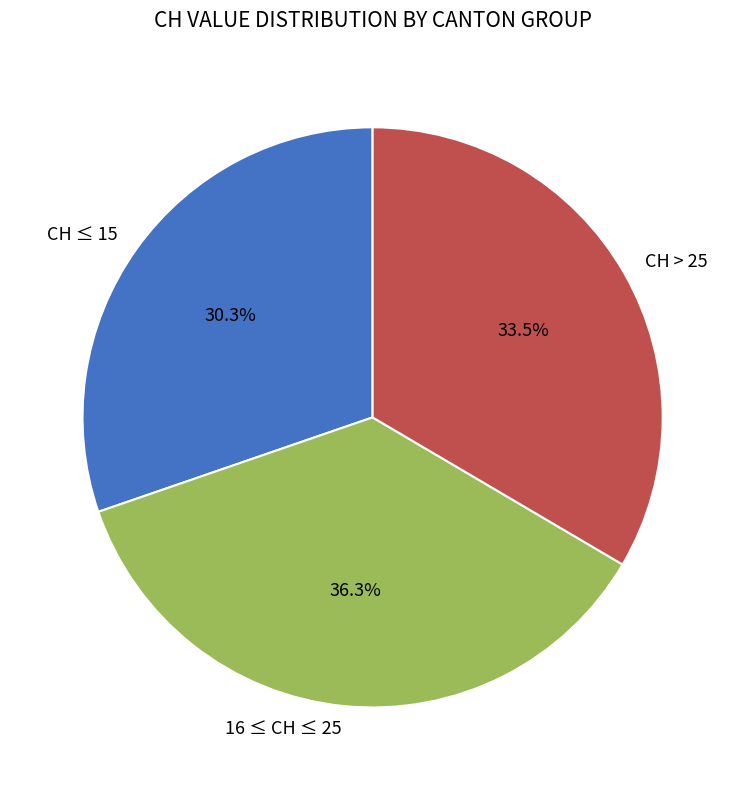

Which has a higher value, CH ≤ 15 or 16 ≤ CH ≤ 25?

16 ≤ CH ≤ 25